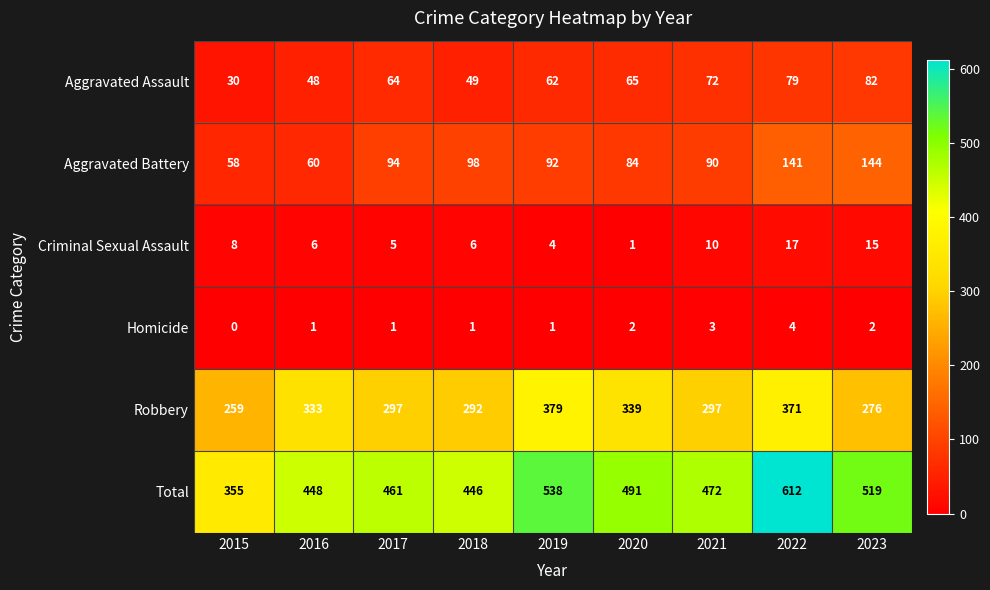

The value of Total at 2018 is 265. True or false?

False